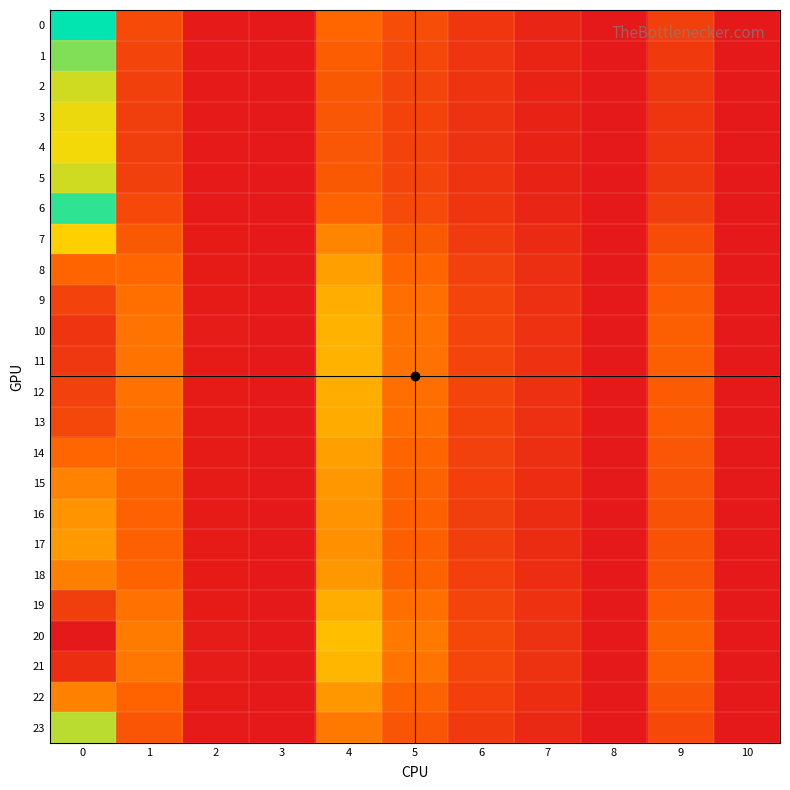

Rank the series by their maximum value, from highest to lowest.

20, 21, 10, 11, 19, 12, 9, 13, 8, 14, 18, 22, 15, 16, 17, 7, 23, 0, 6, 1, 2, 5, 3, 4